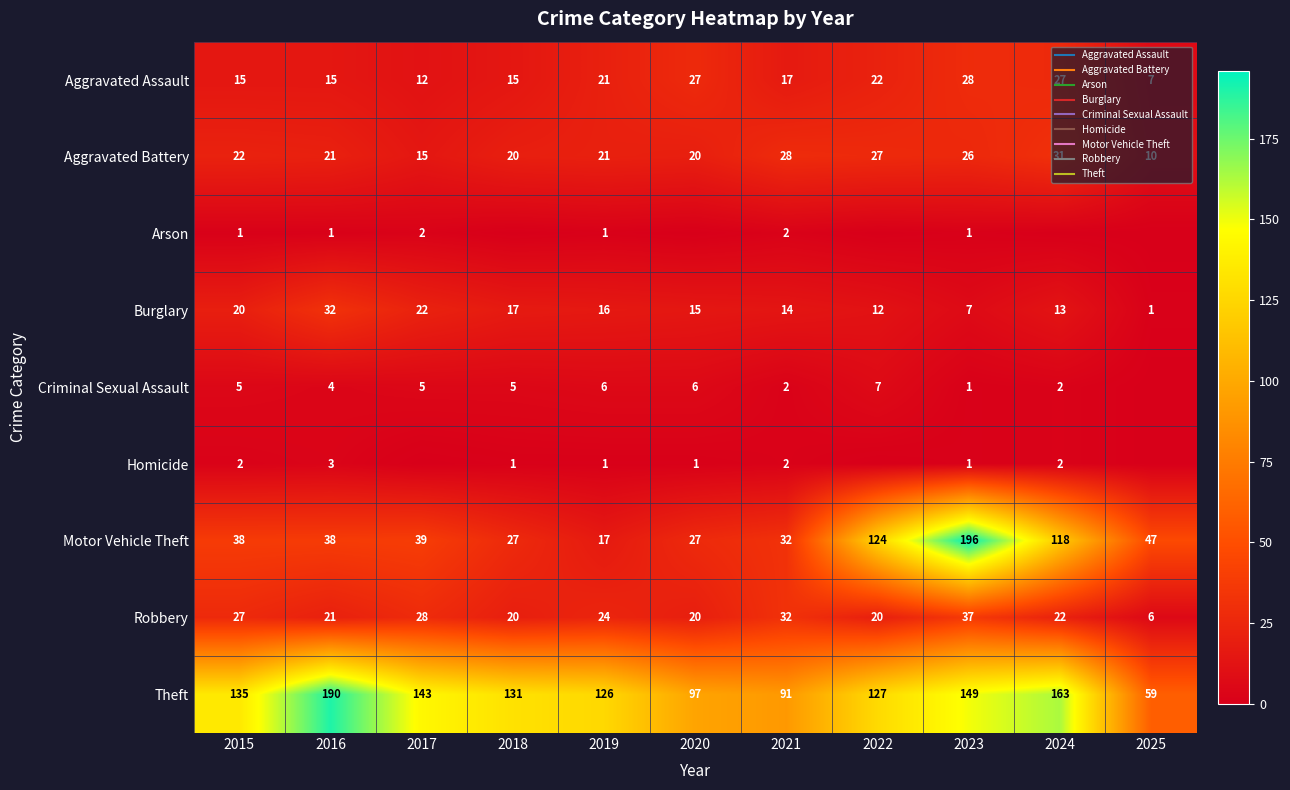

At which category does the chart reach its peak across all series?

2023